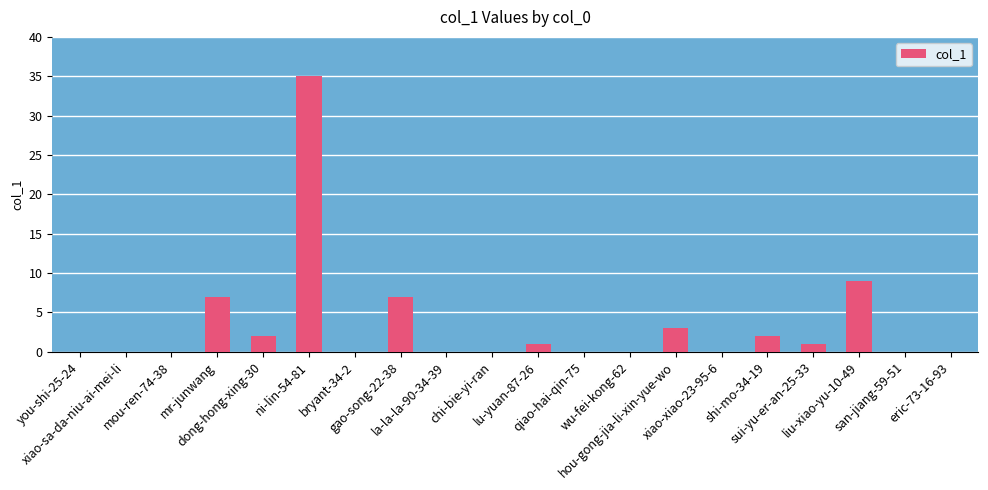

What is the change in value from dong-hong-xing-30 to sui-yu-er-an-25-33?

-1